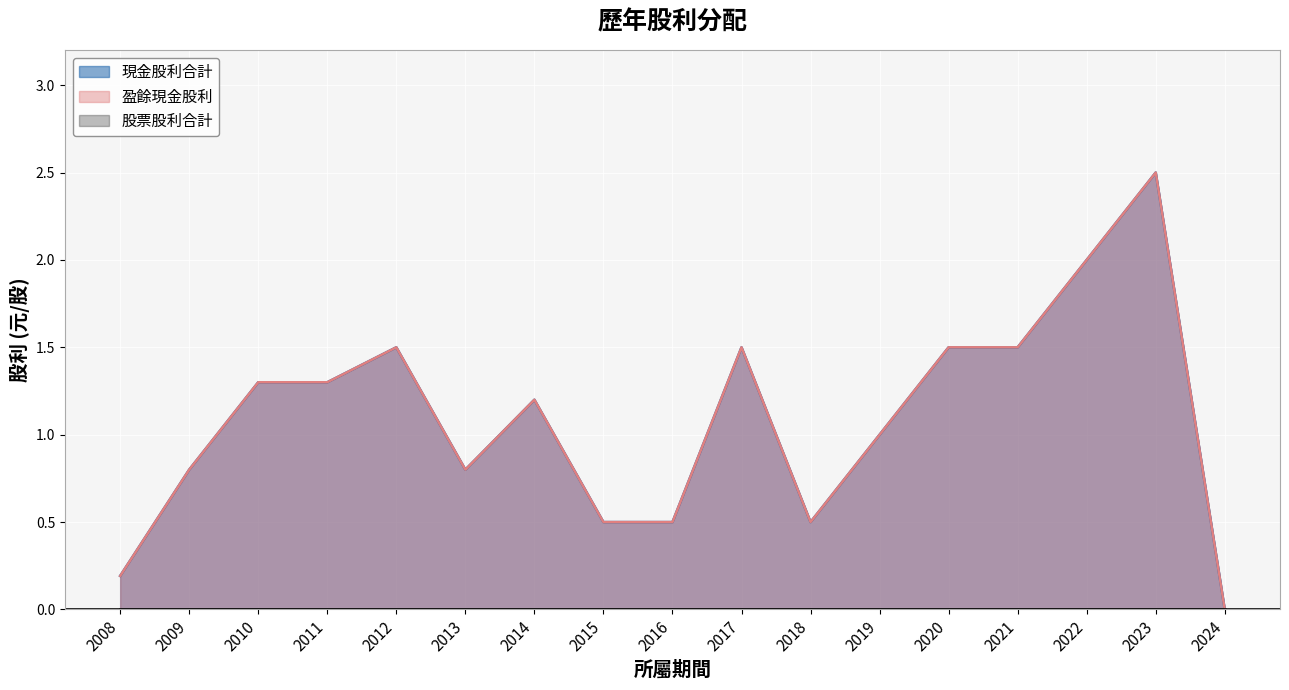

True or false: 盈餘現金股利 and 現金股利合計 intersect in this chart.

False